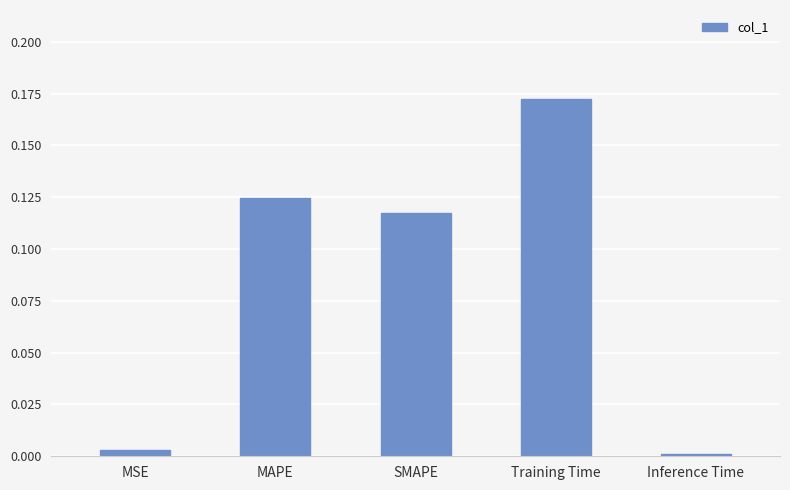

What is the change in value from SMAPE to Training Time?

+0.1